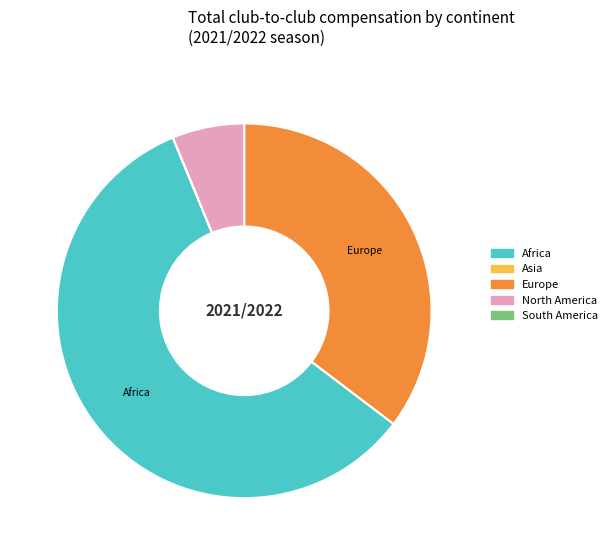

Is the sum of Africa and Asia greater than half?

Yes